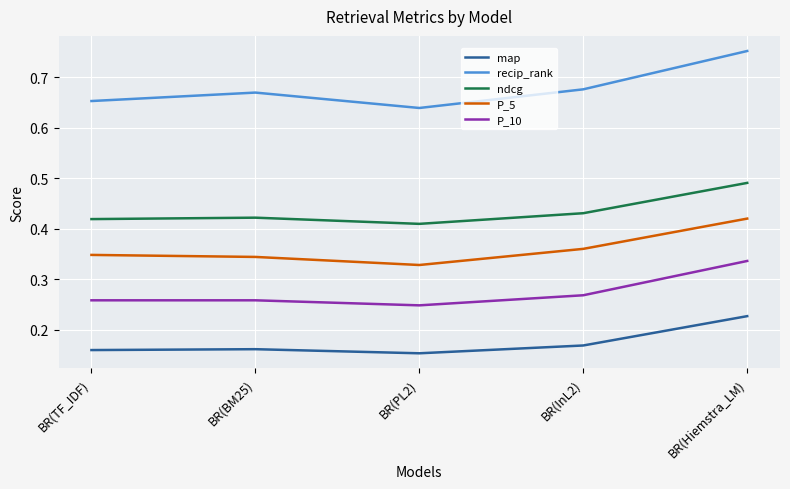

True or false: P_10 and map cross at least once.

False